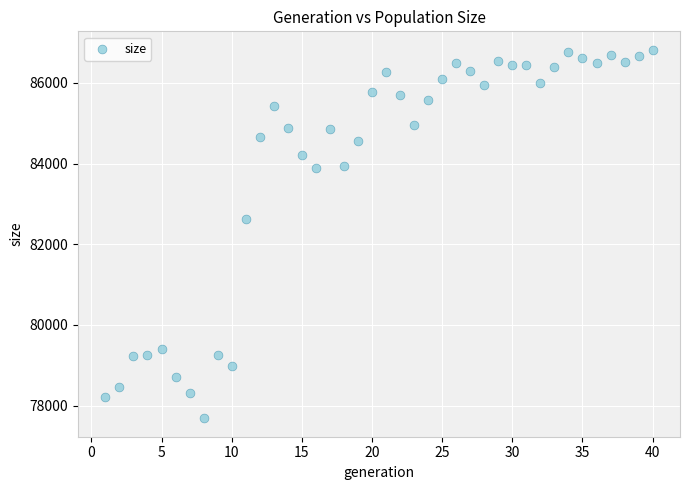

What is the range of X values (max minus min)?

39